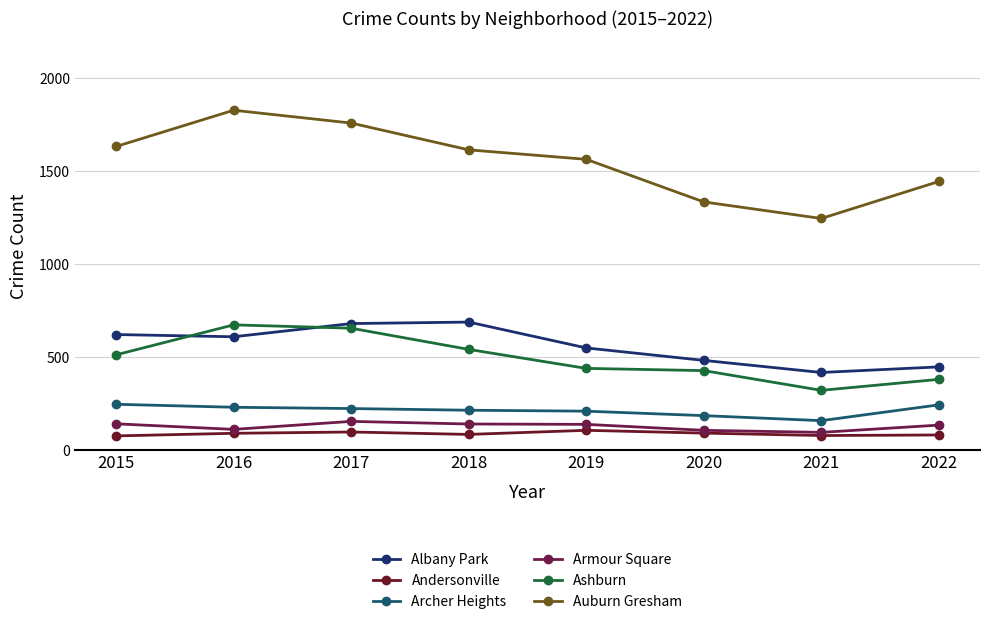

How many data points in Auburn Gresham are less than 1614?

4